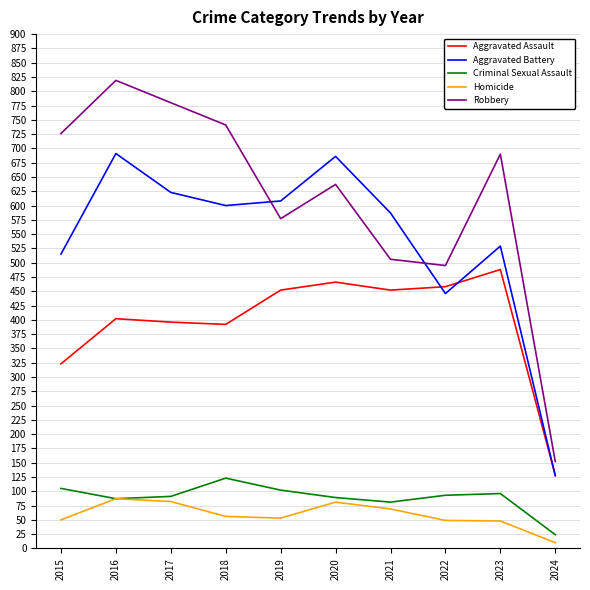

The value of Criminal Sexual Assault at 2017 is 91. True or false?

True